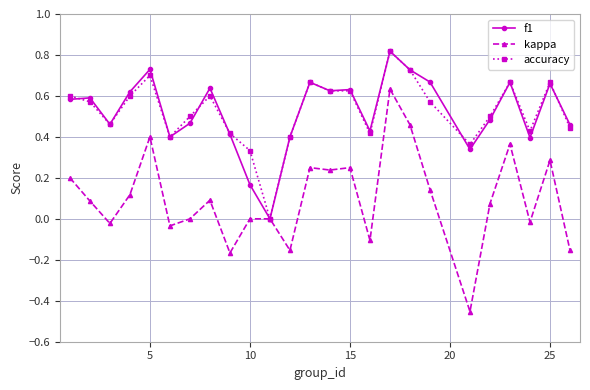

Which series has the widest spread of values?

kappa